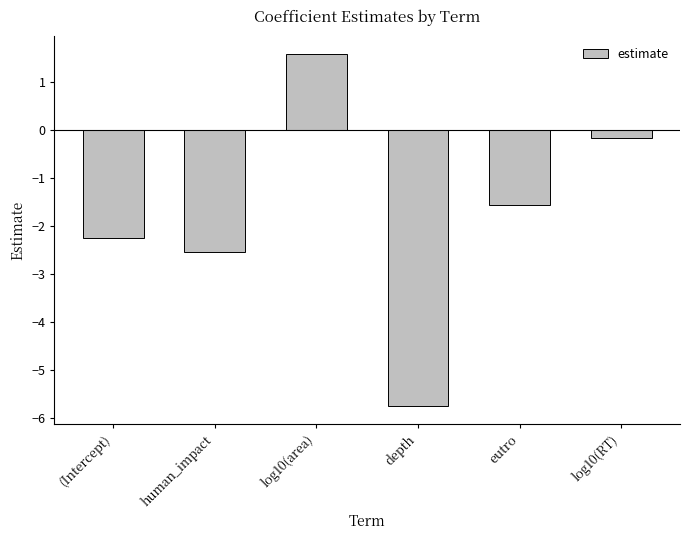

What is the change in value from log10(area) to depth?

-7.3